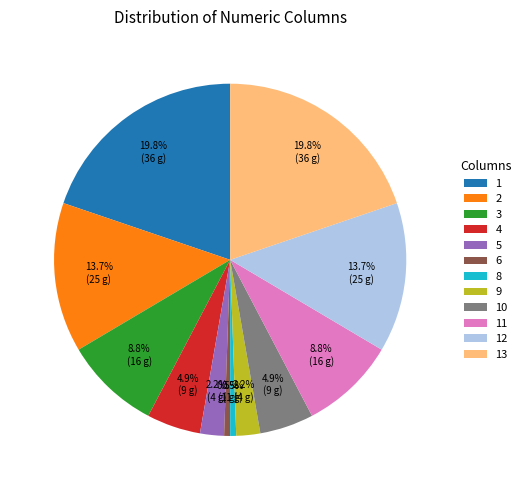

Combined, do 3 and 13 account for over 50%?

No